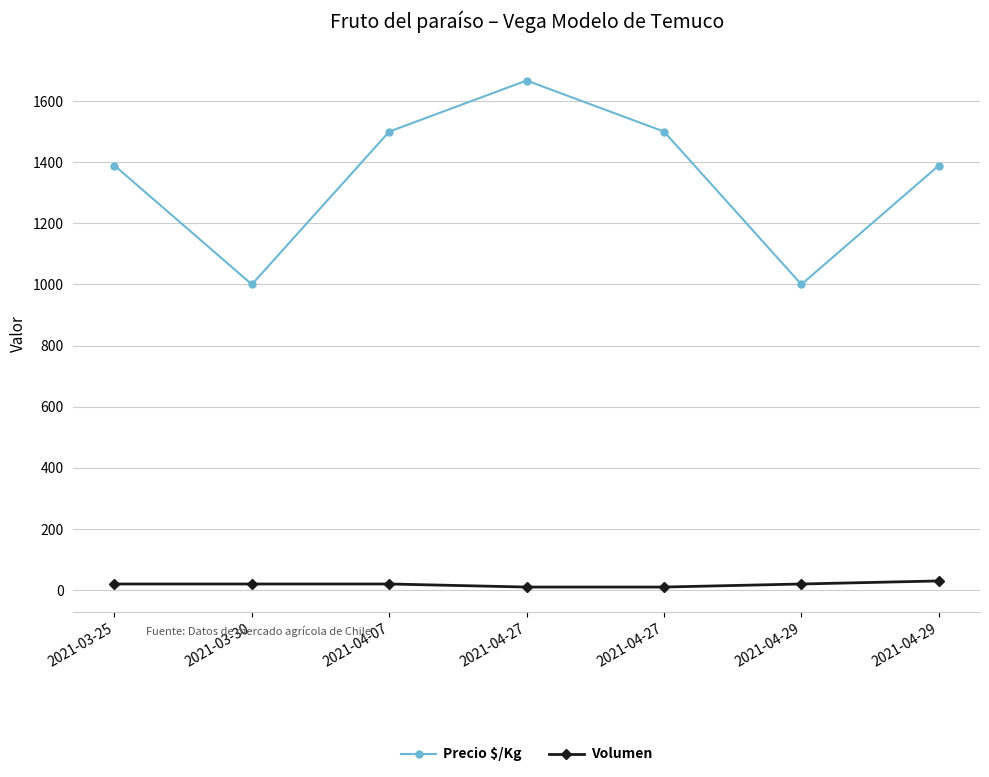

At which label does Precio $/Kg first exceed 1389?

2021-04-07